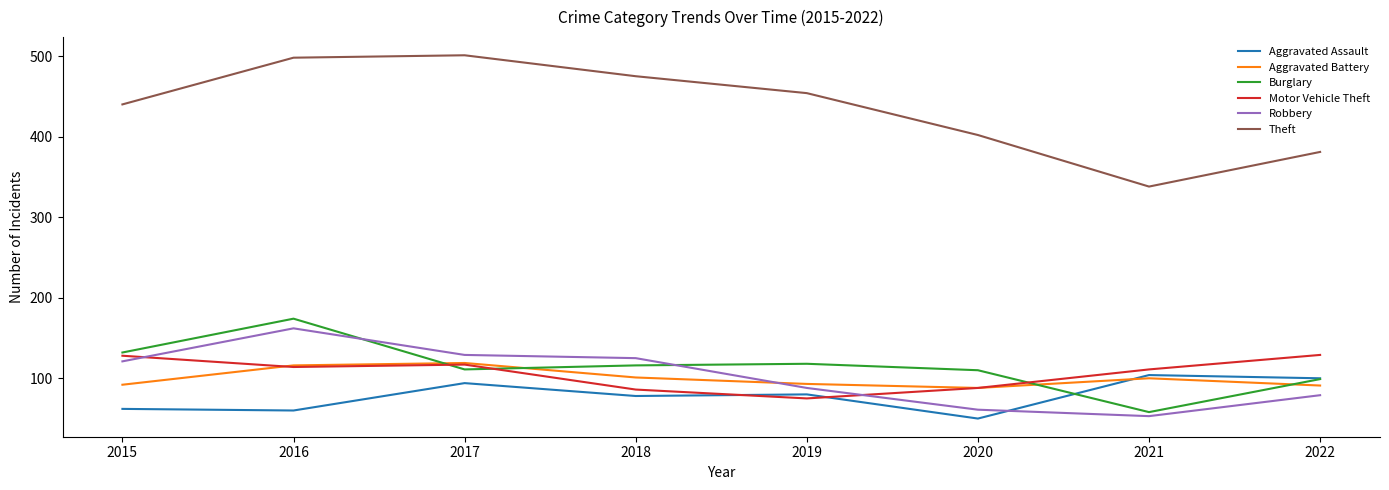

In Theft, how many points are lower than both neighbors (excluding endpoints)?

1